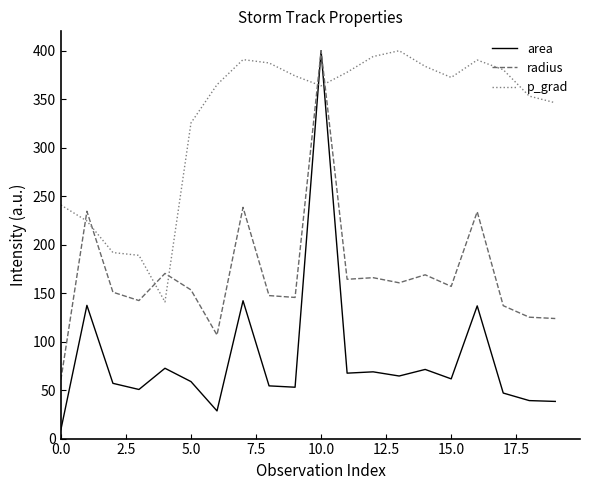

Which series has the largest range (max minus min)?

area